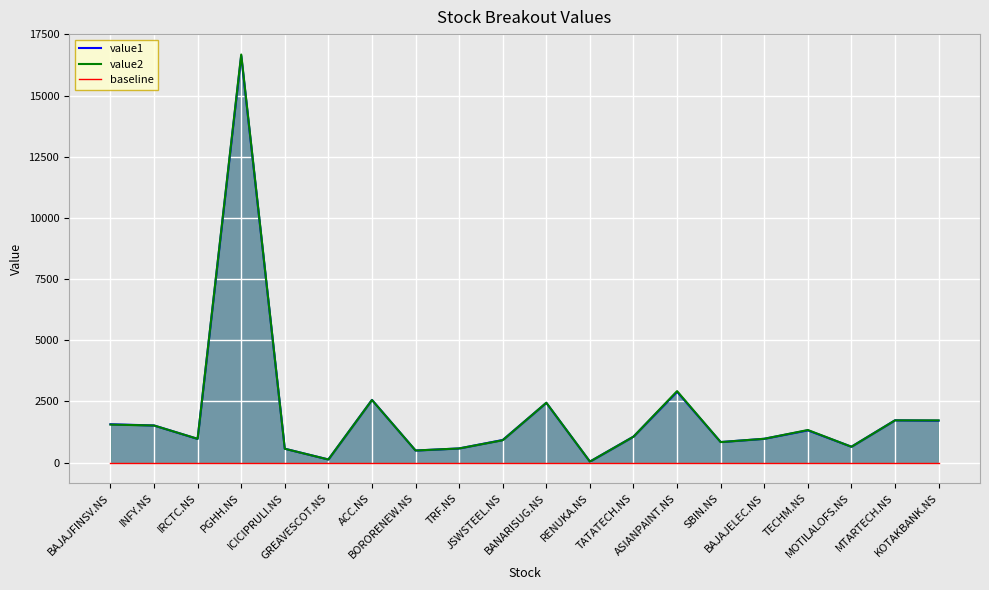

At which label is value1 closest to 8333?

ASIANPAINT.NS